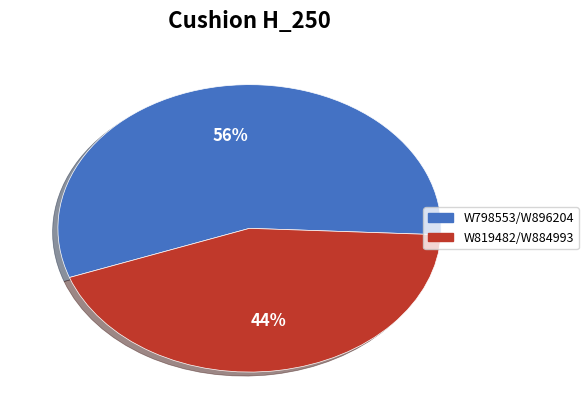

To the nearest percent, what is the average slice percentage?

50%